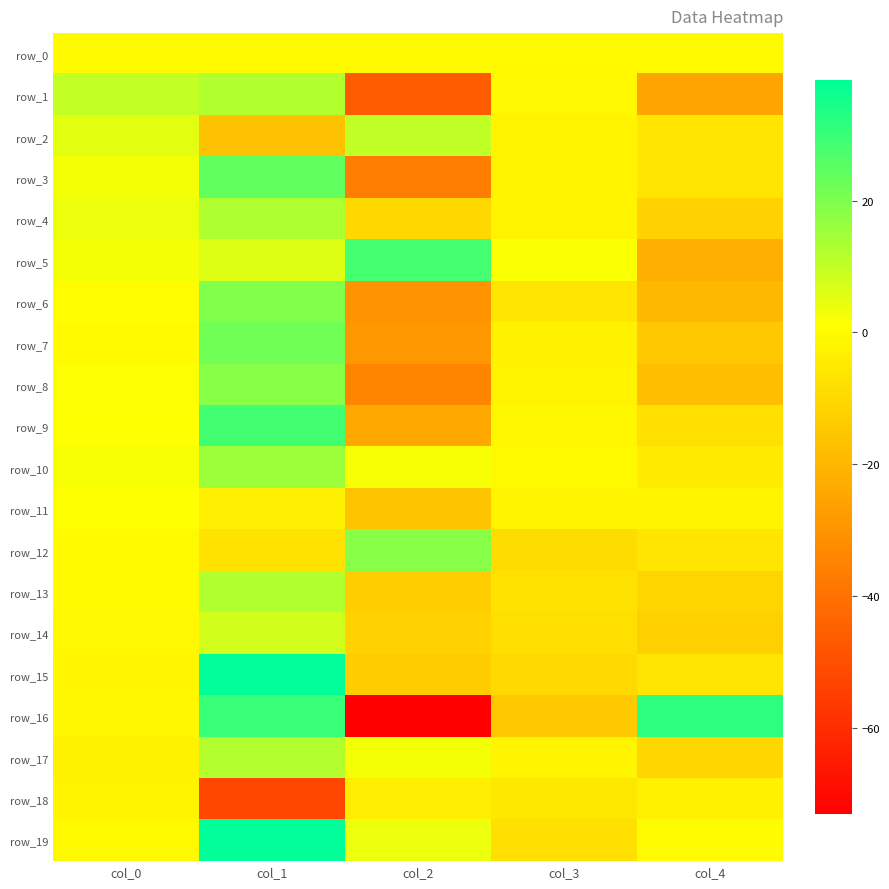

What is the total value across all series at col_1?

218.7